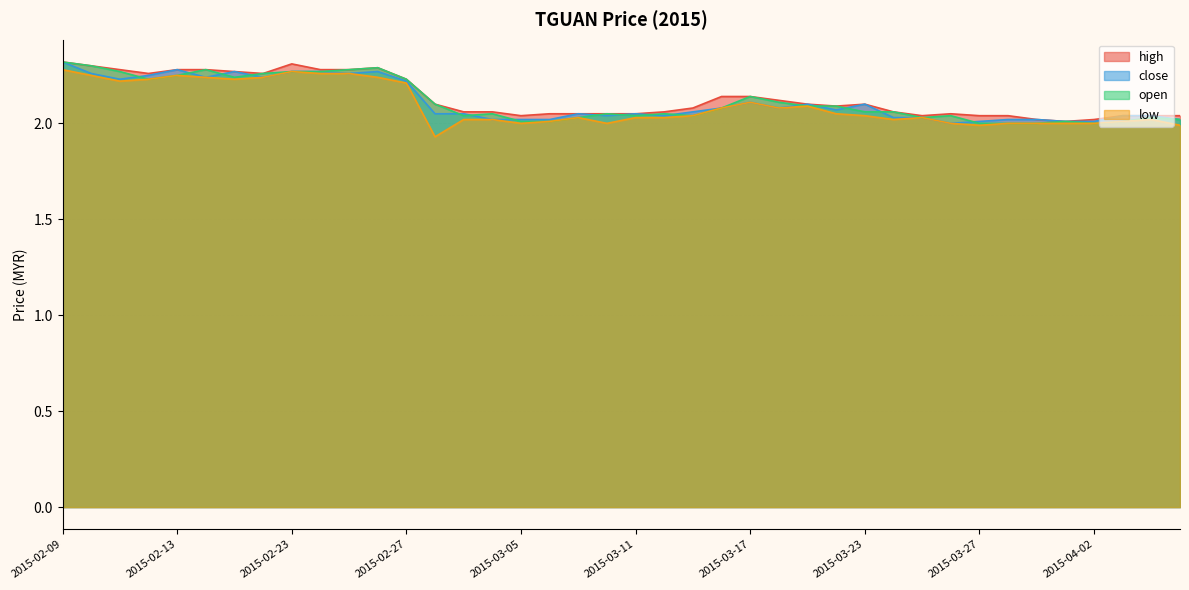

True or false: close and low intersect in this chart.

False